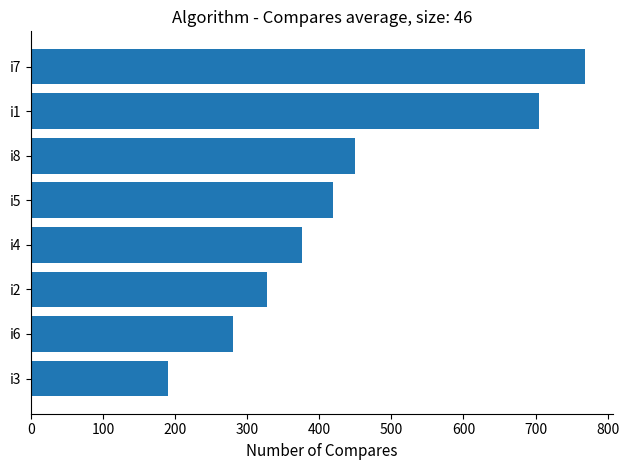

Where is the data nearest to the value 479?

i8